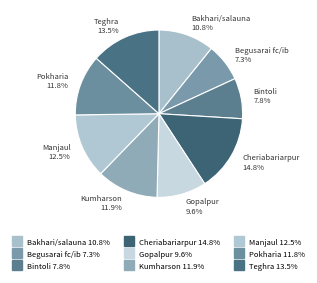

The Pokharia slice represents 12% of the pie. True or false?

True